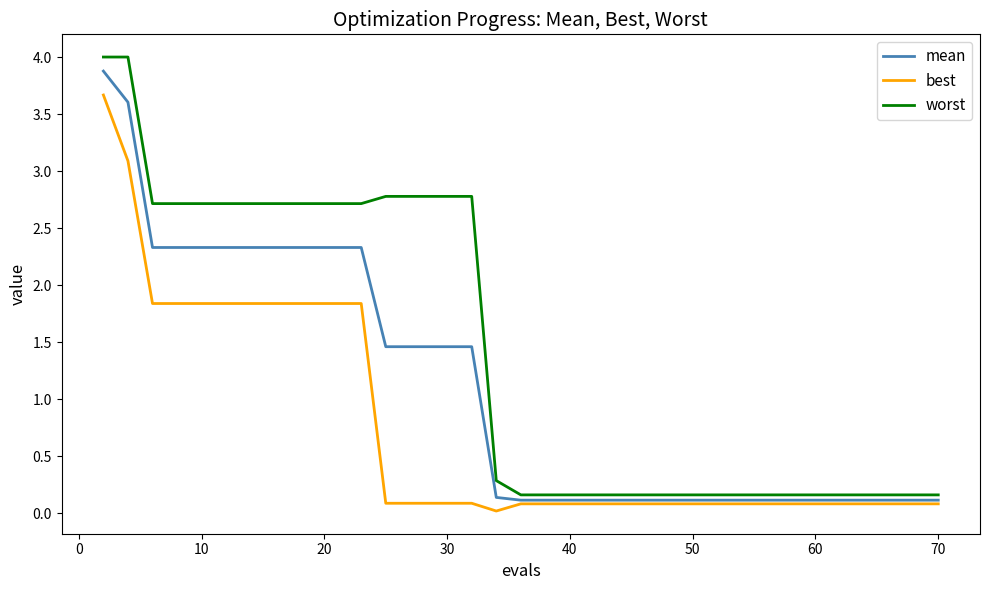

Which series has the largest total across all categories?

worst